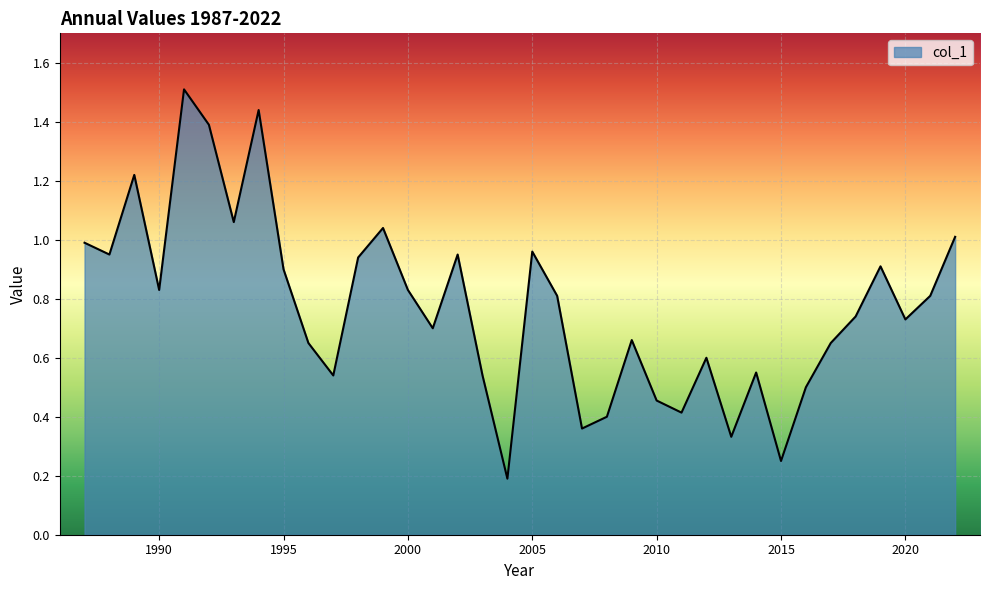

What is the maximum value shown in the chart?

1.5